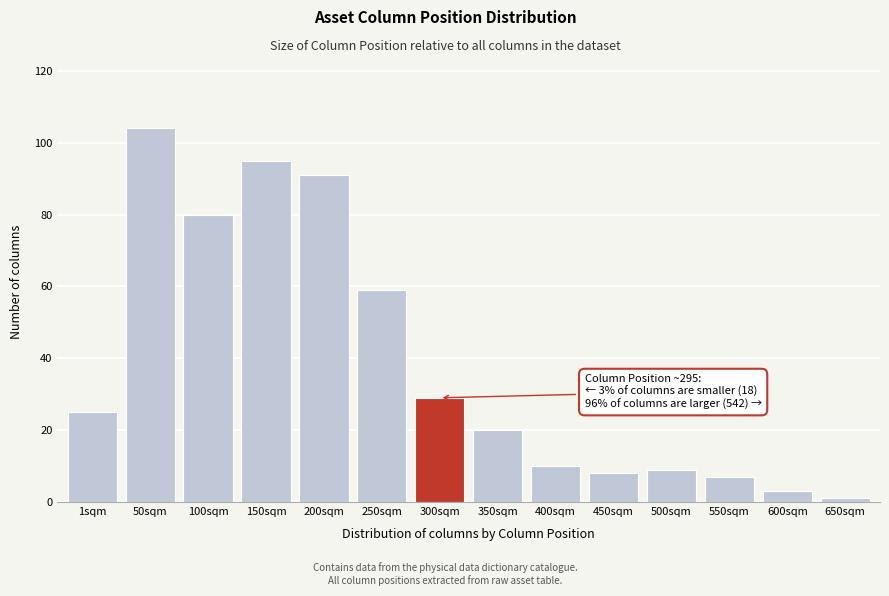

Reading left to right, extract all data points from this chart.

25	104	80	95	91	59	29	20	10	8	9	7	3	1